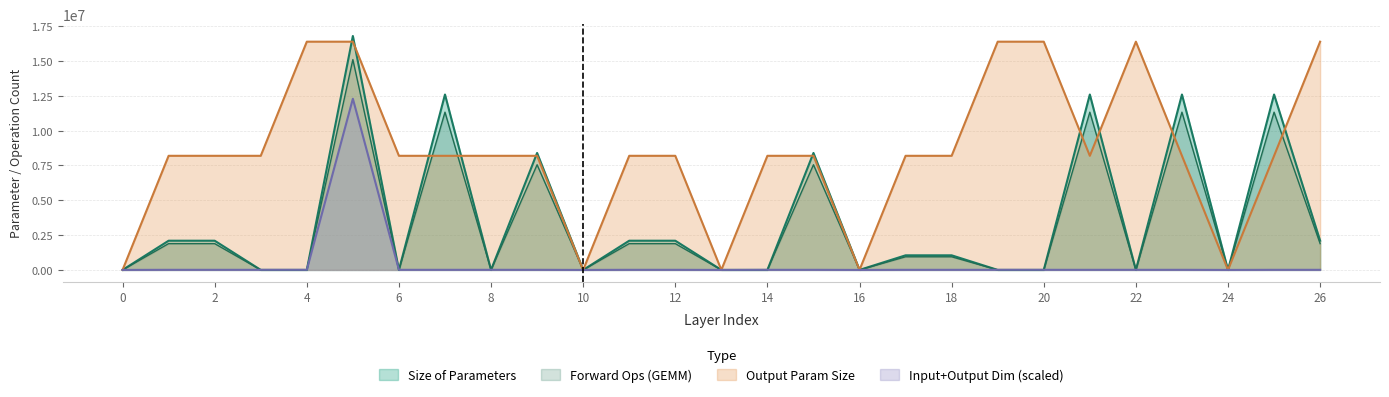

Rank the series by their maximum value, from lowest to highest.

Input+Output Dim (scaled), Forward Ops (GEMM), Output Param Size, Size of Parameters